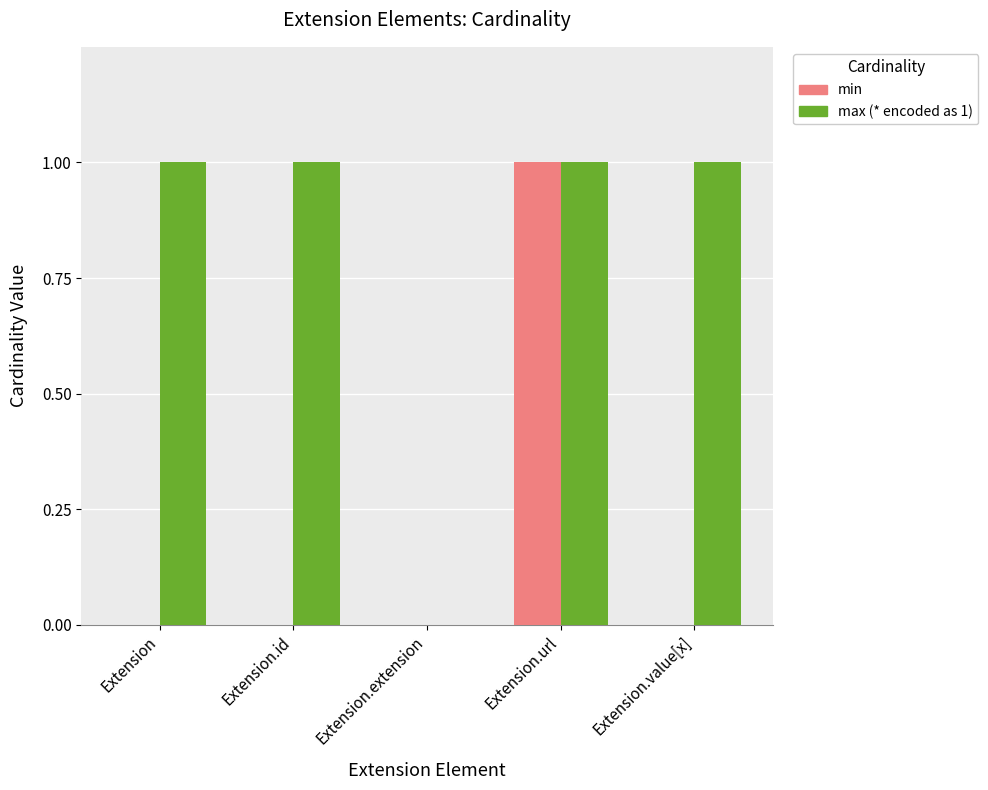

At which category is the sum across all series the highest?

Extension.url